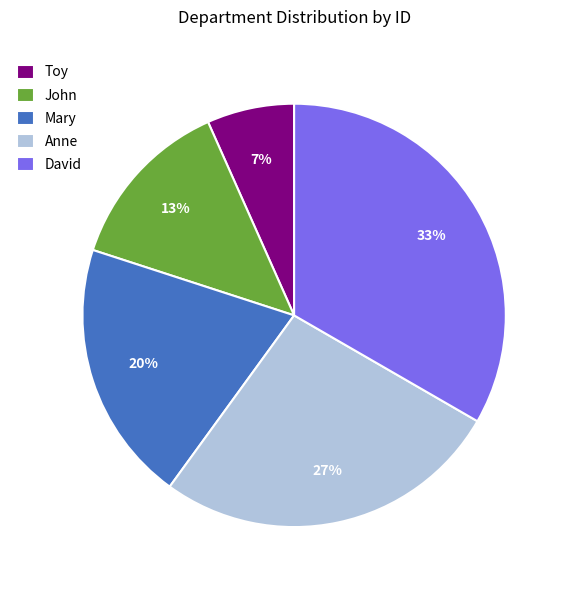

Is there any slice that represents more than half of the pie?

No